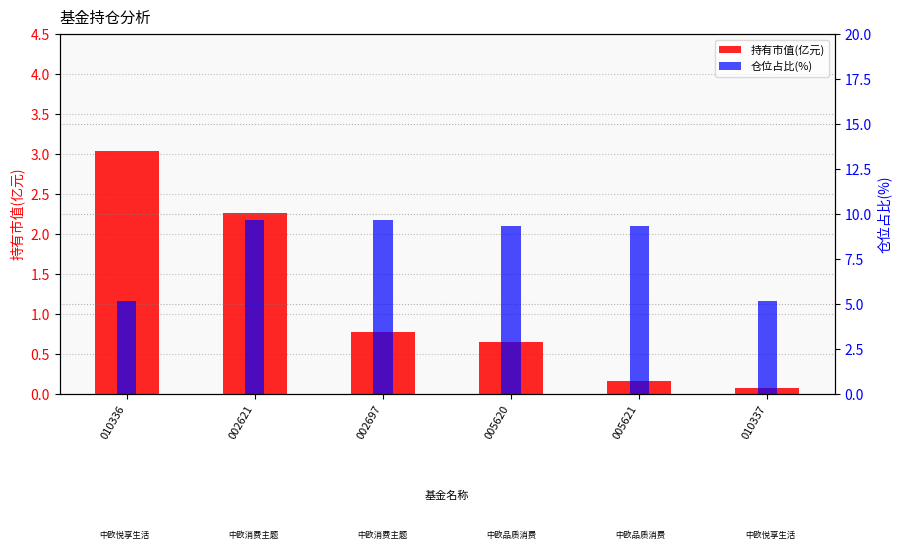

The 仓位占比 series shows 14.0 at 002621. True or false?

False